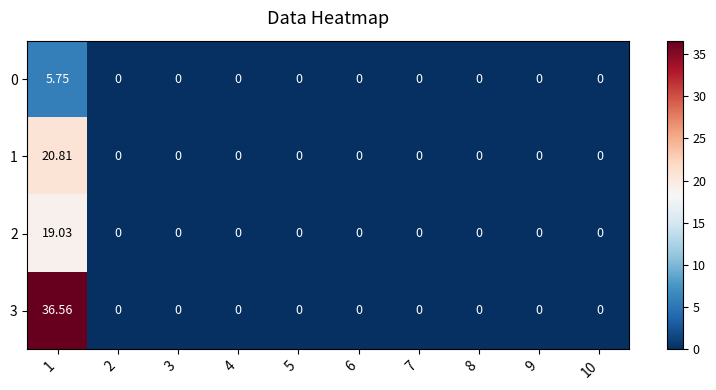

Reading left to right, transcribe all the data shown in this chart.

0: 1=5.8	2=0.0	3=0.0	4=0.0	5=0.0	6=0.0	7=0.0	8=0.0	9=0.0	10=0.0
1: 1=20.8	2=0.0	3=0.0	4=0.0	5=0.0	6=0.0	7=0.0	8=0.0	9=0.0	10=0.0
2: 1=19.0	2=0.0	3=0.0	4=0.0	5=0.0	6=0.0	7=0.0	8=0.0	9=0.0	10=0.0
3: 1=36.6	2=0.0	3=0.0	4=0.0	5=0.0	6=0.0	7=0.0	8=0.0	9=0.0	10=0.0